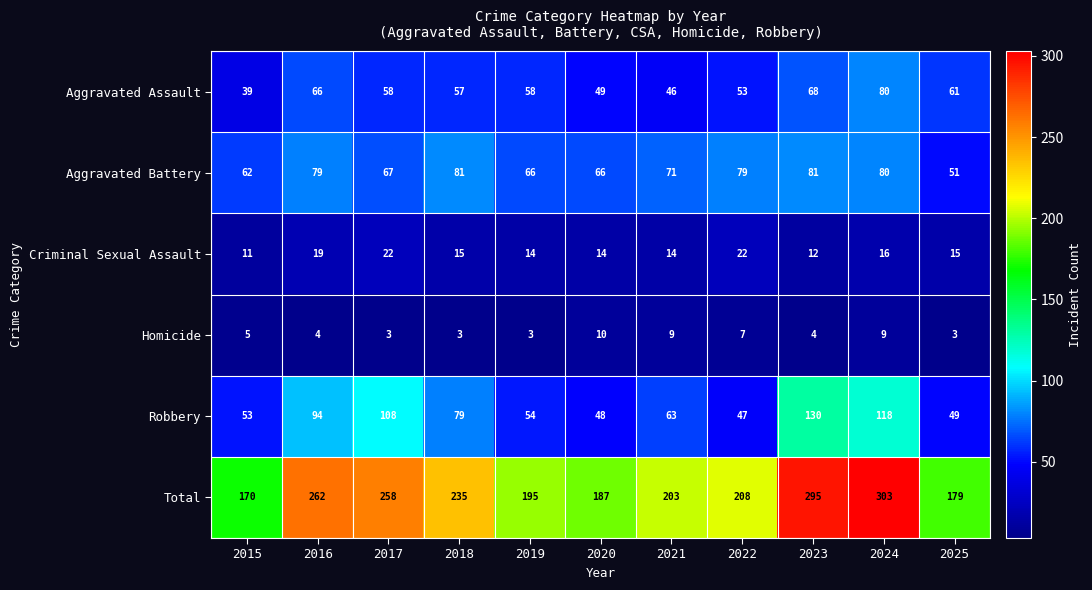

Which category has the highest value across all series?

2024